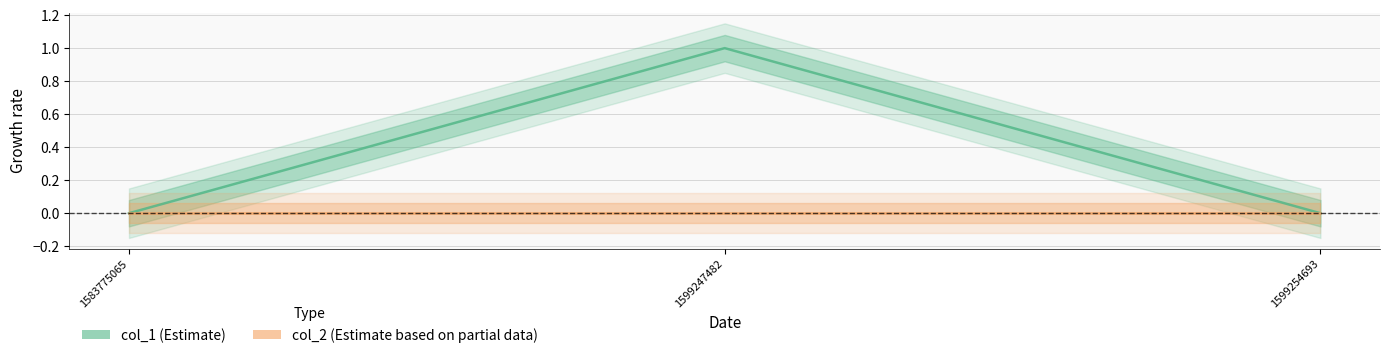

Which series has the largest total across all categories?

col_1